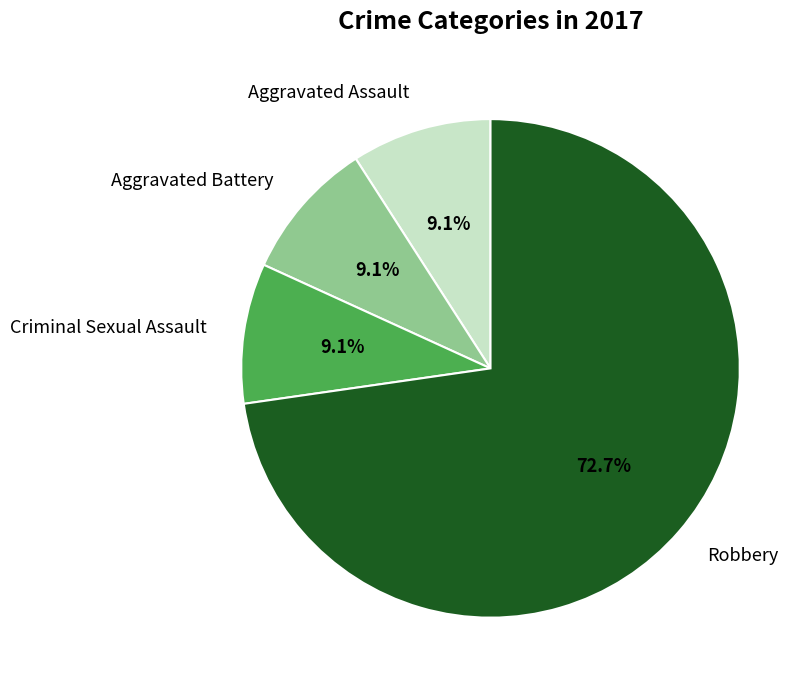

Which slice represents more than half of the pie?

Robbery